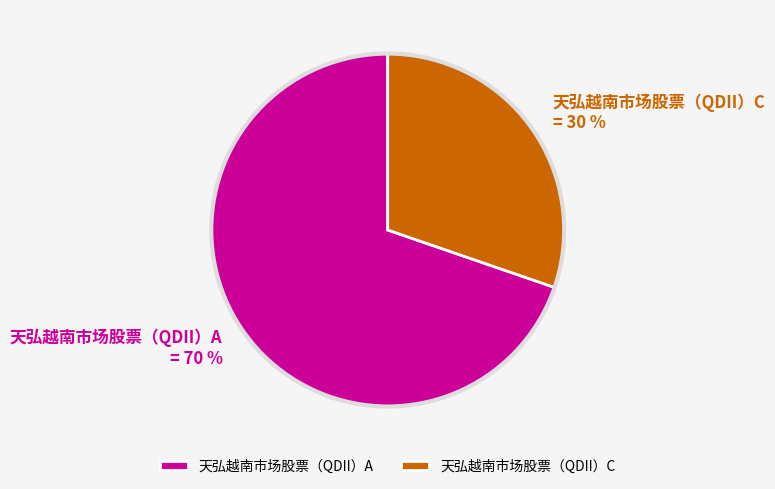

Which category has the smallest portion of the pie?

天弘越南市场股票（QDII）C